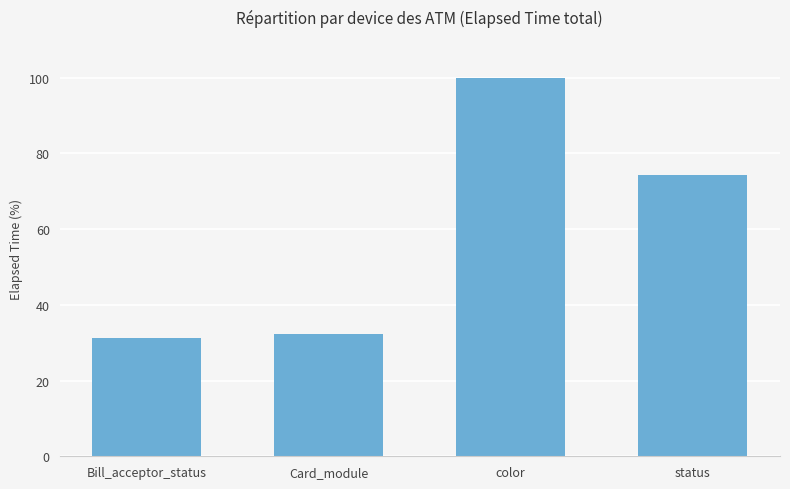

Between status and Bill_acceptor_status, which is larger?

status